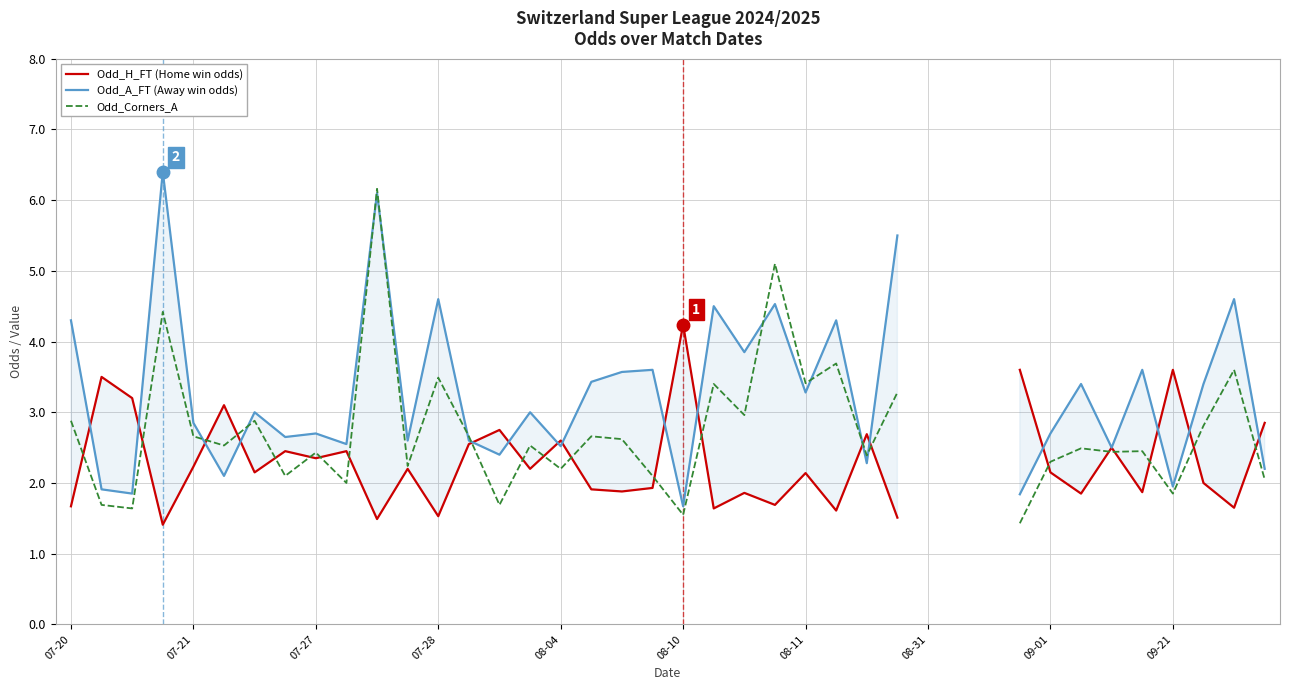

What are all the series names shown in the legend?

Odd_H_FT (Home win odds), Odd_A_FT (Away win odds), Odd_Corners_A